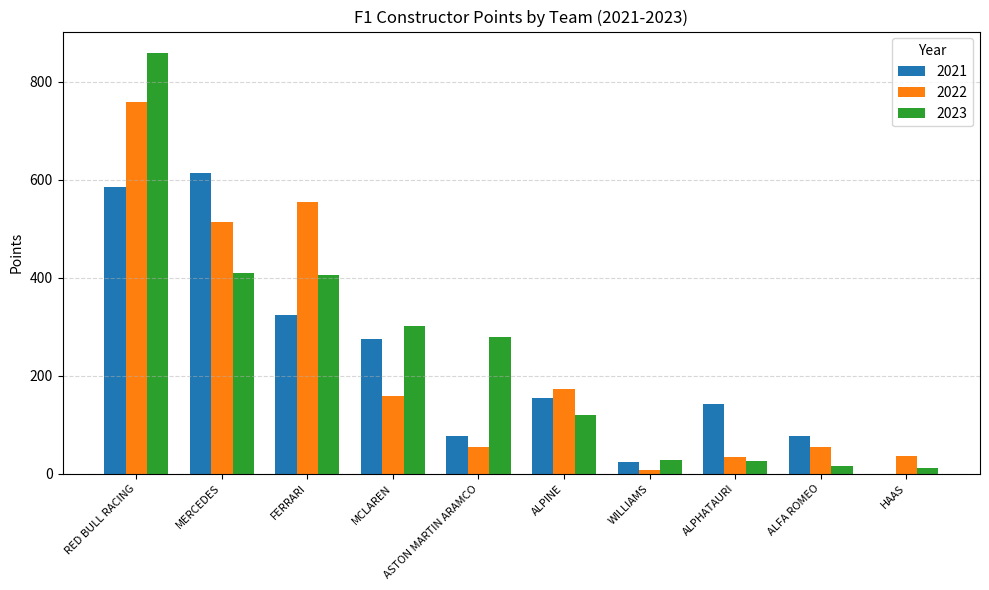

What is the sum of the 2021 values at WILLIAMS and ASTON MARTIN ARAMCO?

100.0